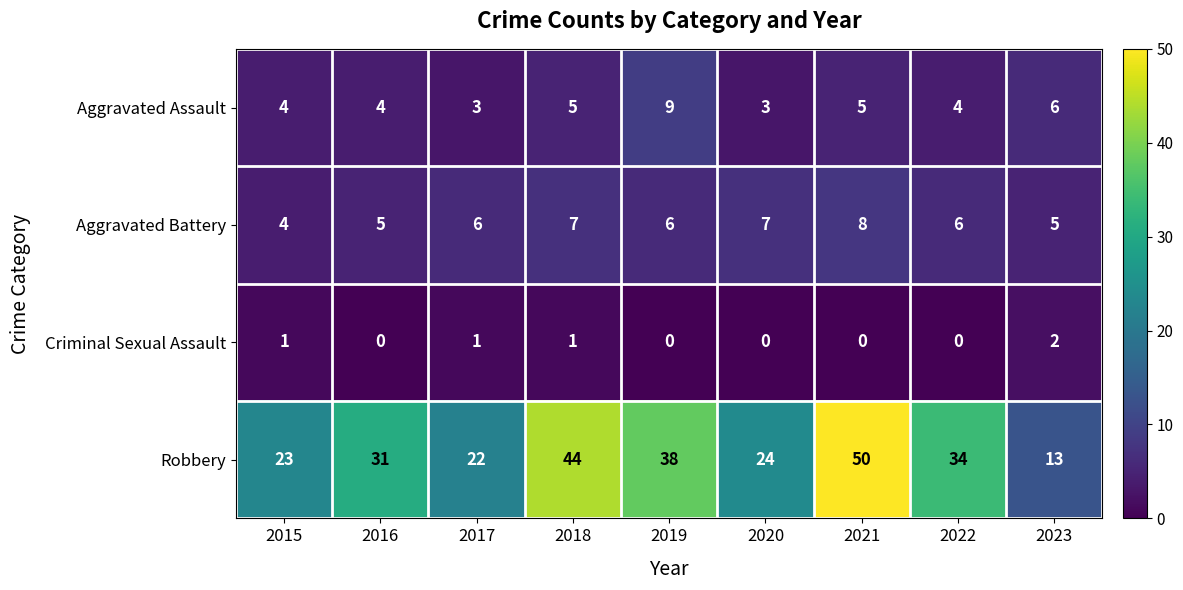

What is the difference between the highest and lowest values at 2017?

21